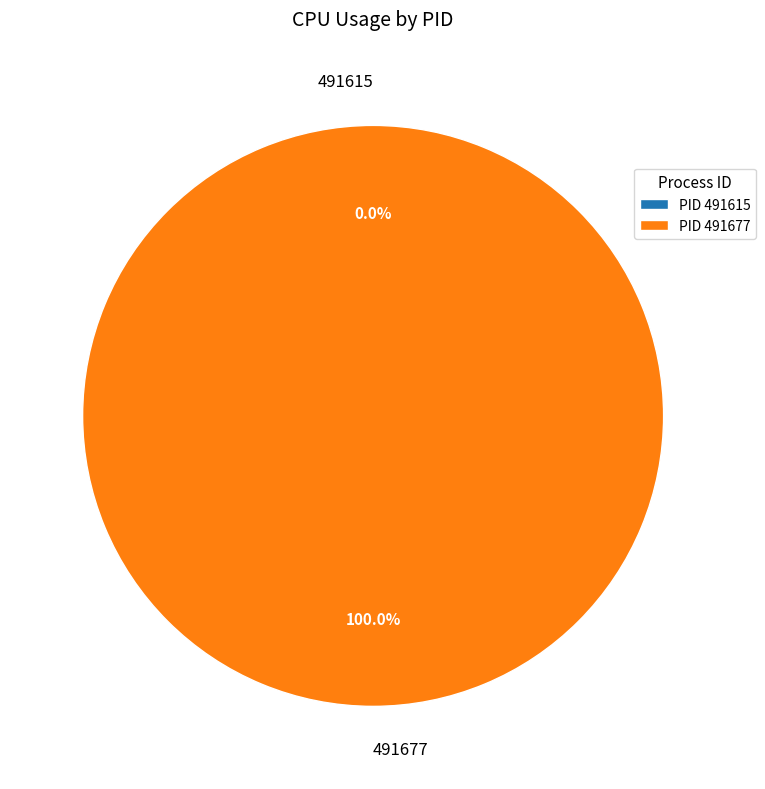

True or false: 491615 accounts for 1% of the total.

False